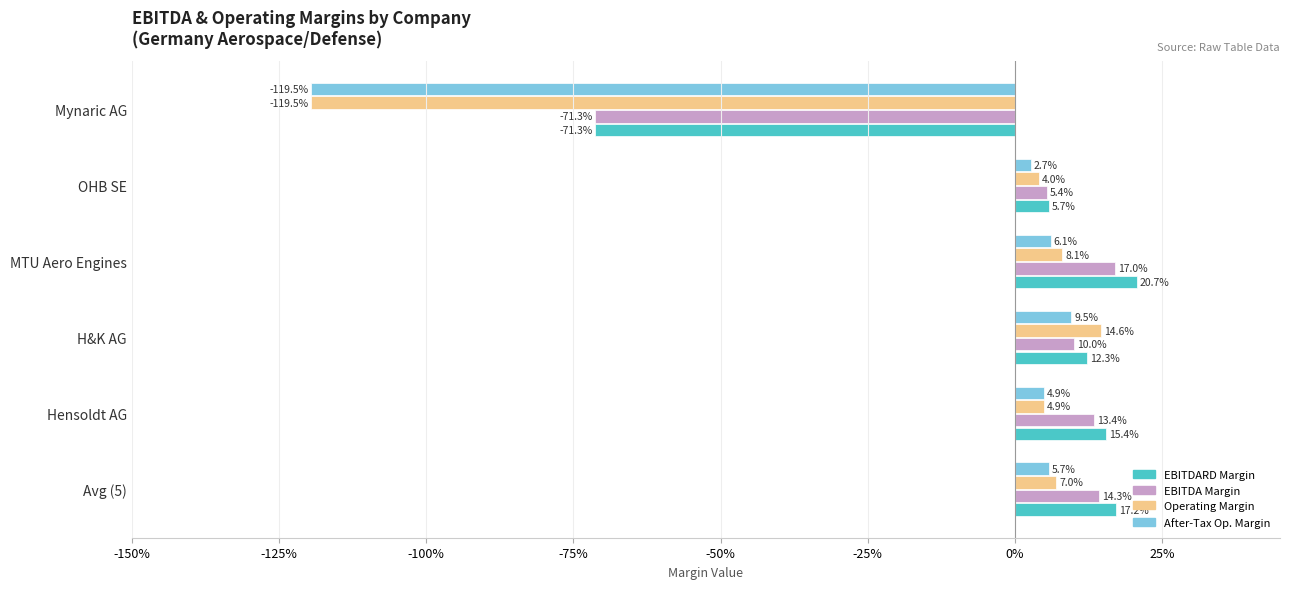

What are all the series names shown in the legend?

EBITDARD Margin, EBITDA Margin, Operating Margin, After-Tax Op. Margin